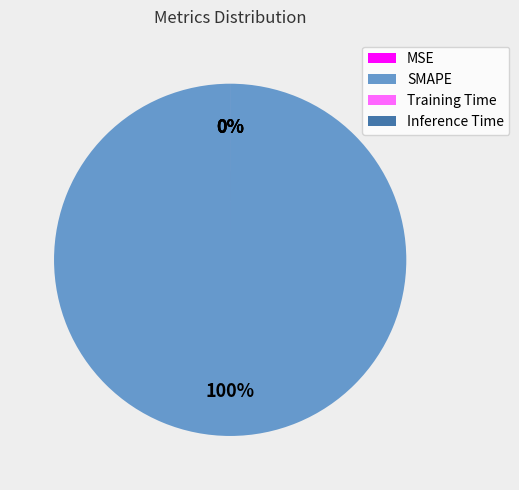

Is it true that Inference Time is 7% of the pie?

False